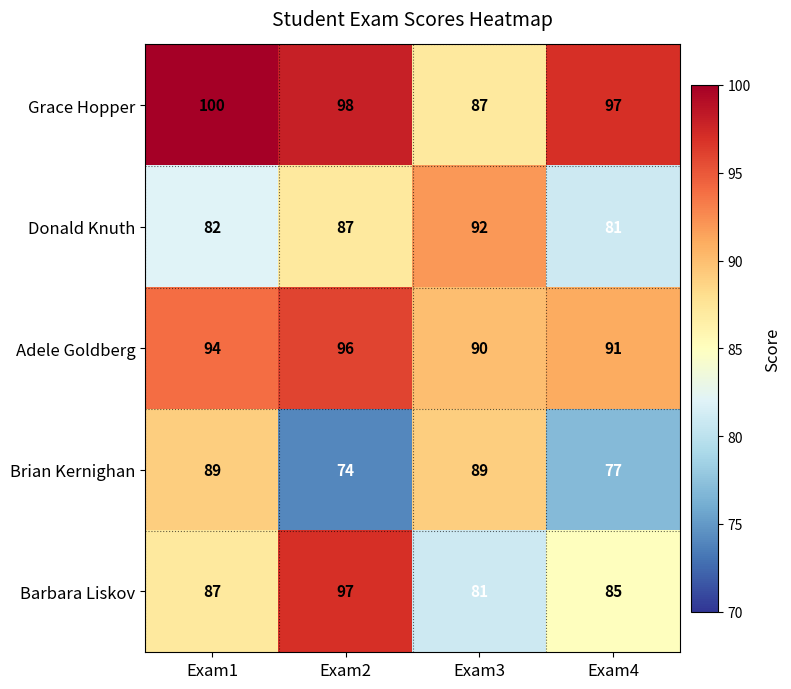

Rank the series by their maximum value, from lowest to highest.

Brian Kernighan, Donald Knuth, Adele Goldberg, Barbara Liskov, Grace Hopper